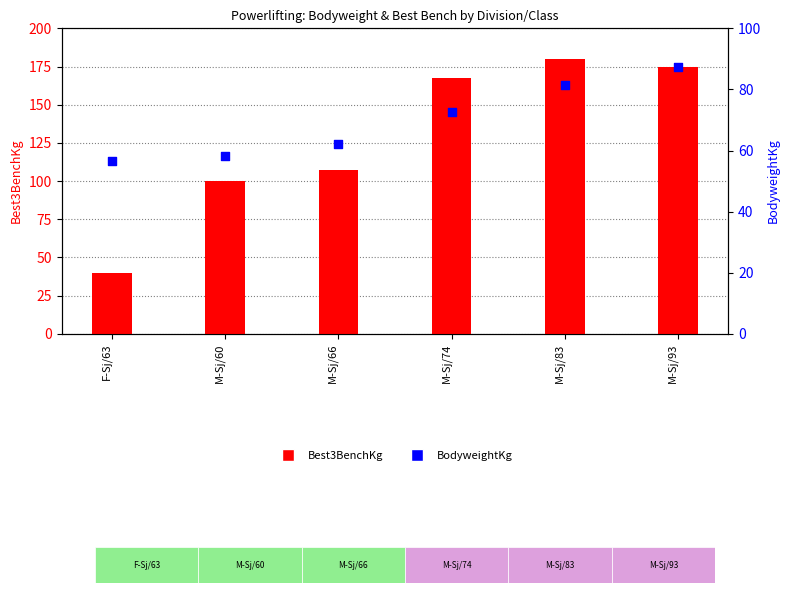

Which series reaches the minimum Y coordinate?

Best3BenchKg (count style)